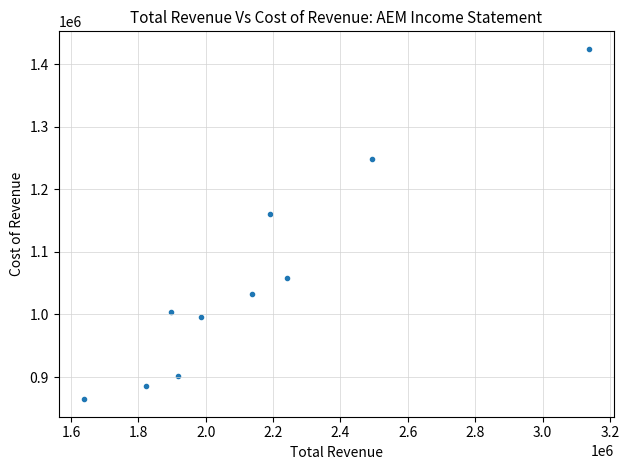

What Y value in the scatter plot is closest to 1144400?

1160400